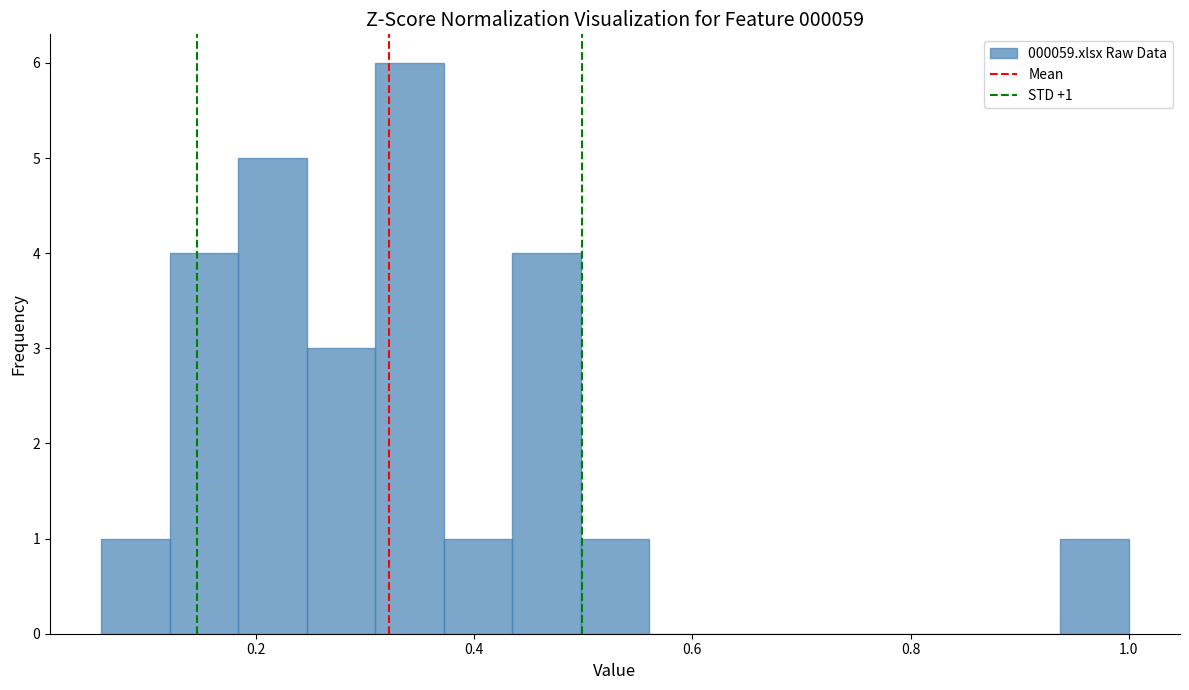

Read against the x-axis, roughly where is the centre of the tallest bar?

0.34